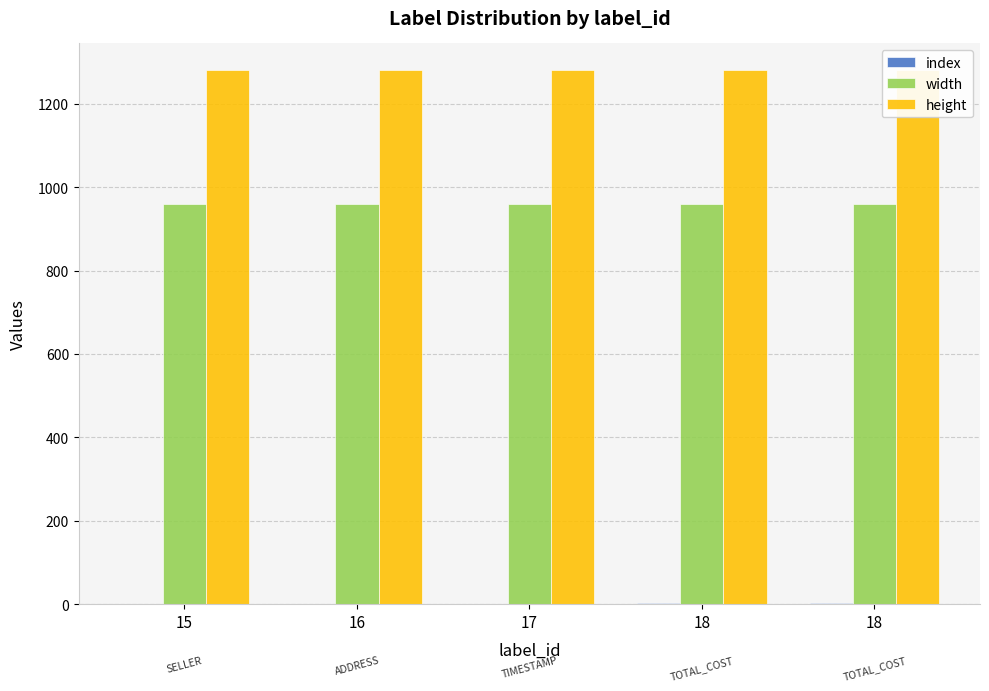

What is the minimum value for height?

1280